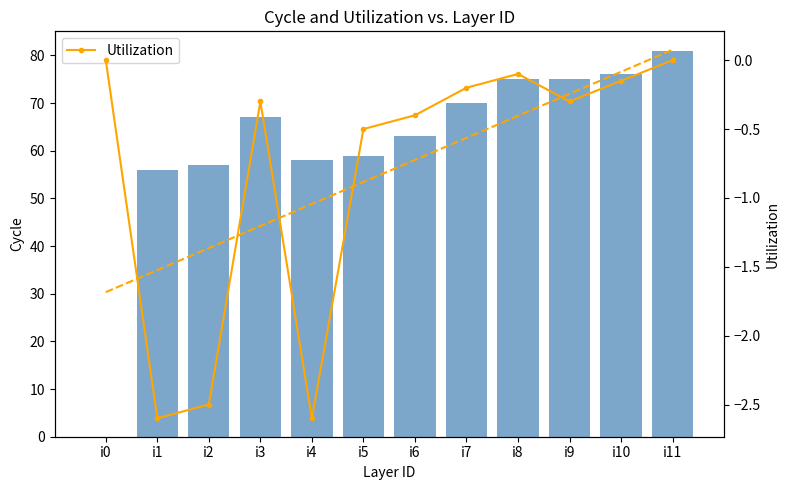

Which series has the largest range (max minus min)?

Cycle